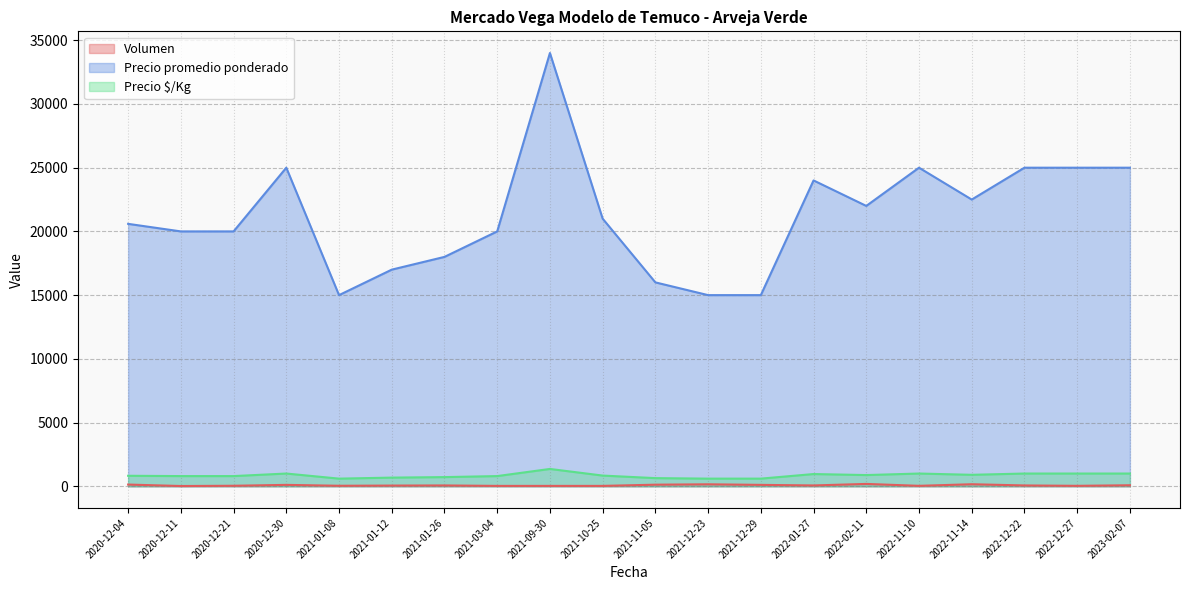

Reading left to right, what are all the values shown in this chart?

Volumen: 2022-12-27=35	2020-12-04=135	2022-11-14=160	2021-12-29=110	2021-01-26=65	2022-12-22=65	2021-11-05=125	2021-01-08=40	2023-02-07=80	2022-01-27=65	2021-03-04=30	2021-12-23=155	2022-11-10=35	2022-02-11=185	2021-09-30=30	2020-12-30=110	2021-01-12=55	2020-12-11=20	2020-12-21=40	2021-10-25=30
Precio promedio ponderado: 2022-12-27=25000	2020-12-04=20593	2022-11-14=22500	2021-12-29=15000	2021-01-26=18000	2022-12-22=25000	2021-11-05=16000	2021-01-08=15000	2023-02-07=25000	2022-01-27=24000	2021-03-04=20000	2021-12-23=15000	2022-11-10=25000	2022-02-11=22000	2021-09-30=34000	2020-12-30=25000	2021-01-12=17000	2020-12-11=20000	2020-12-21=20000	2021-10-25=21000
Precio $/Kg: 2022-12-27=1000	2020-12-04=824	2022-11-14=900	2021-12-29=600	2021-01-26=720	2022-12-22=1000	2021-11-05=640	2021-01-08=600	2023-02-07=1000	2022-01-27=960	2021-03-04=800	2021-12-23=600	2022-11-10=1000	2022-02-11=880	2021-09-30=1360	2020-12-30=1000	2021-01-12=680	2020-12-11=800	2020-12-21=800	2021-10-25=840